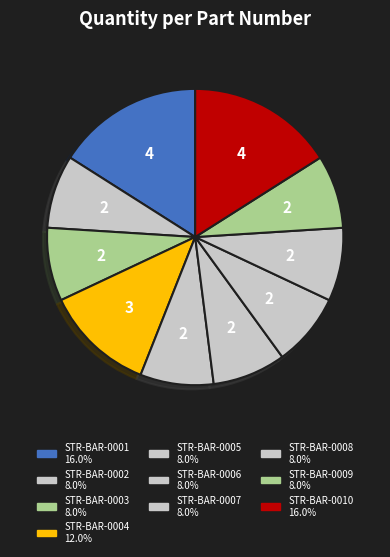

What percentage is NOT represented by STR-BAR-0007?

92.0%